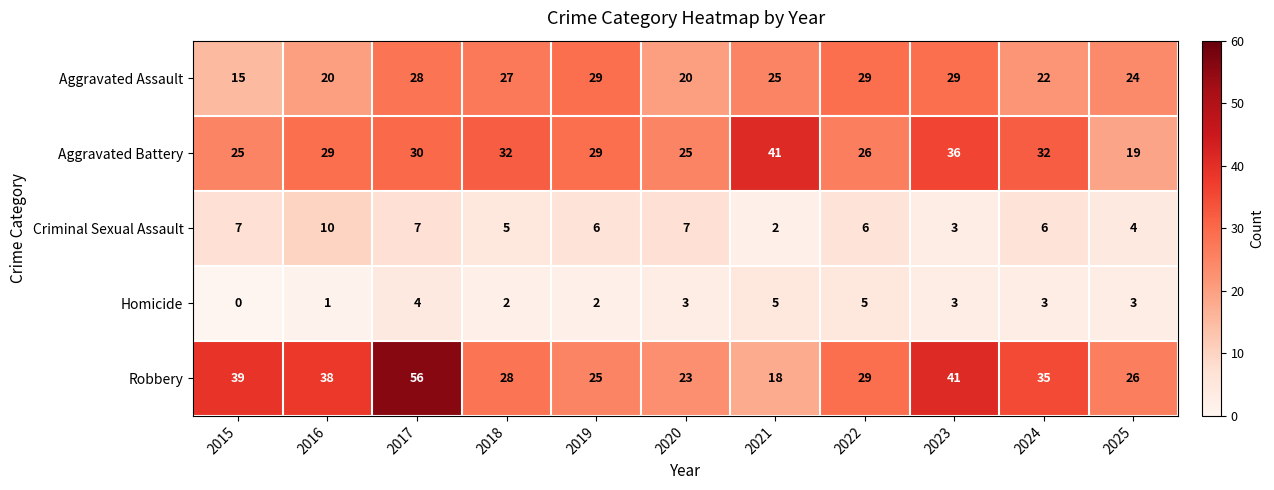

Where does the Robbery series first go above 29?

2015